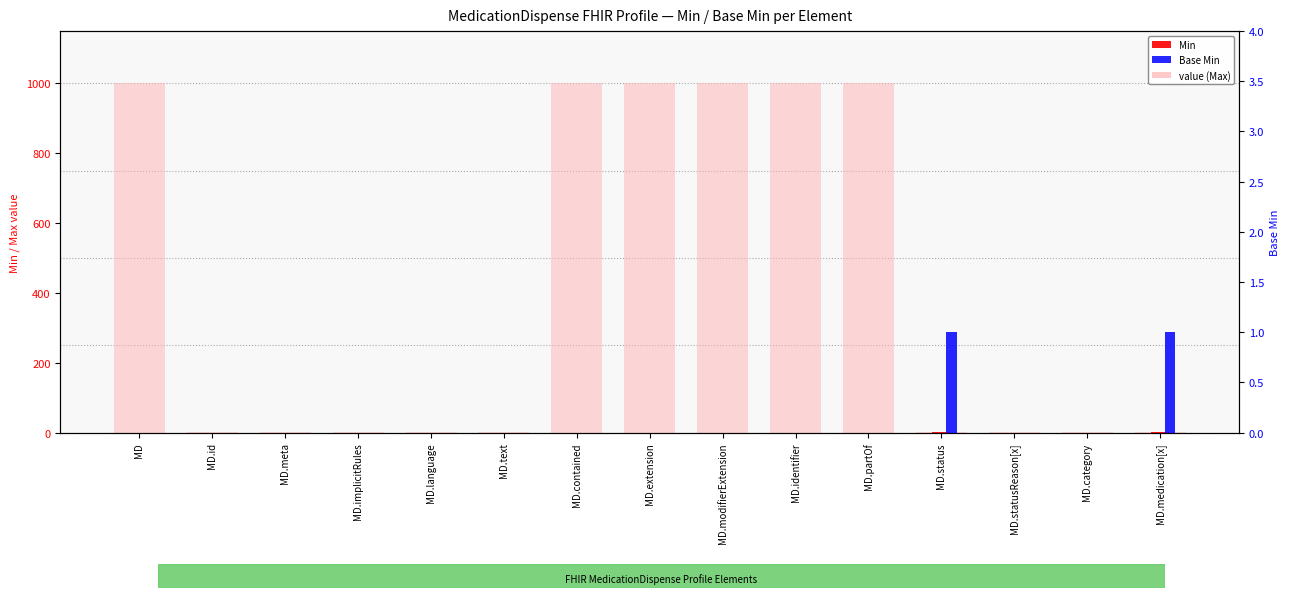

Which series has the widest spread of values?

value (Max)